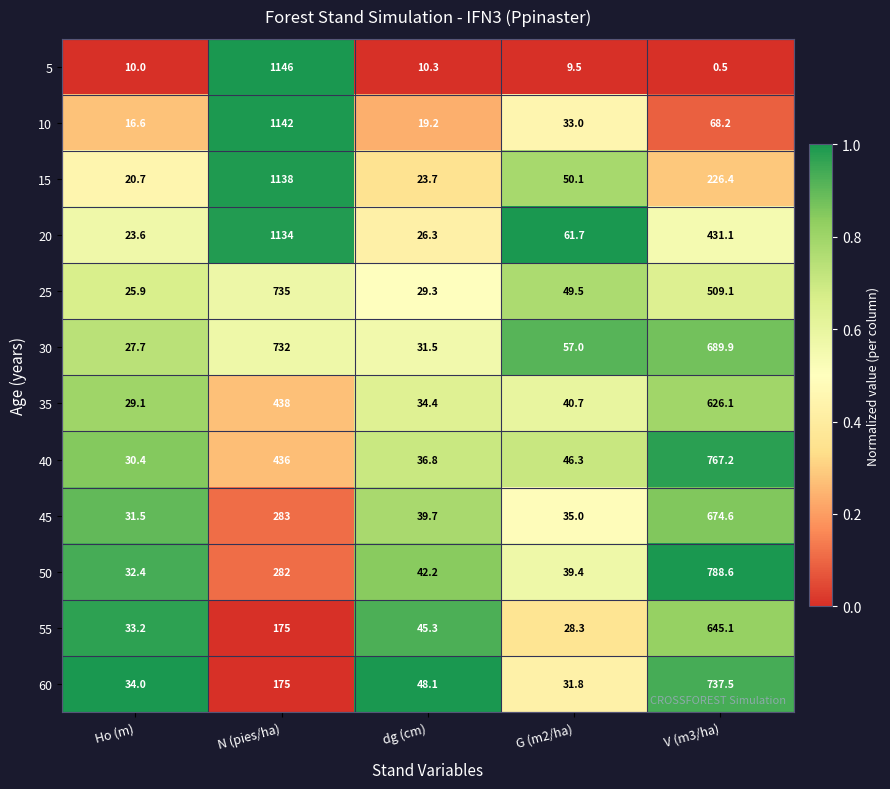

What is the total value across all series at Ho (m)?

315.1